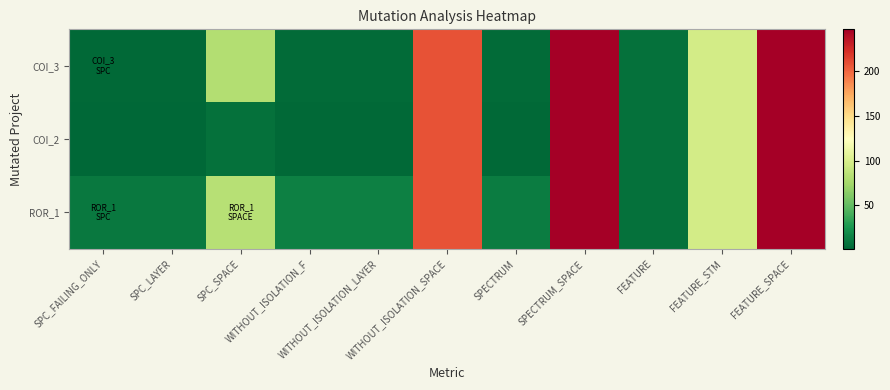

Which has a higher value, SPC_FAILING_ONLY or WITHOUT_ISOLATION_LAYER?

WITHOUT_ISOLATION_LAYER